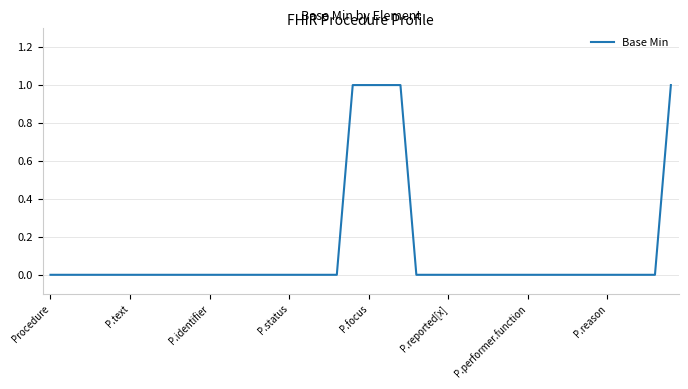

Is this an area chart (filled region under the line)?

No